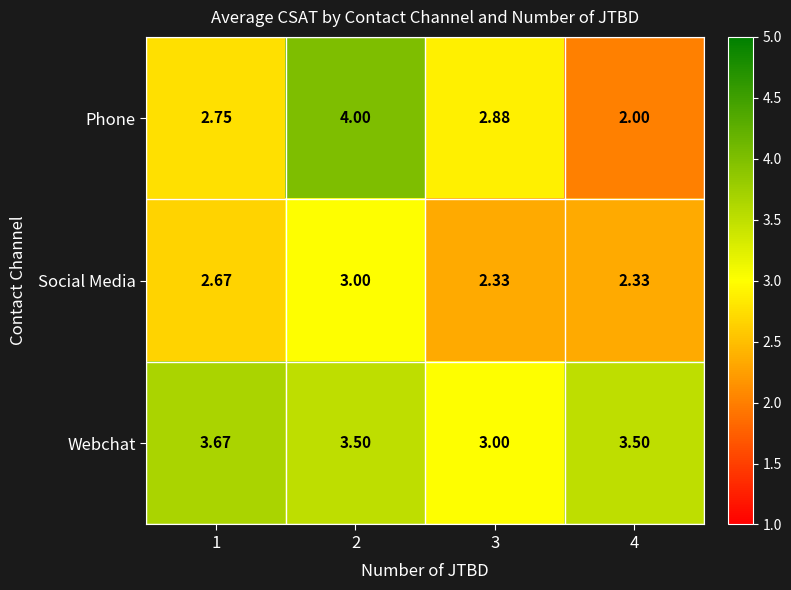

Which series changed the most between 3 and 4?

Phone